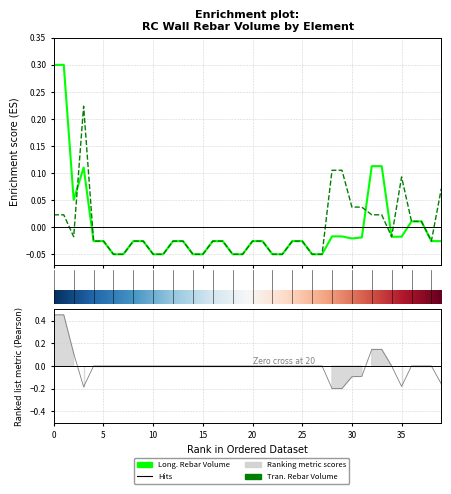

What is the approximate value of Long._Rebar_Volume_(mm^3) at 11?

-0.1